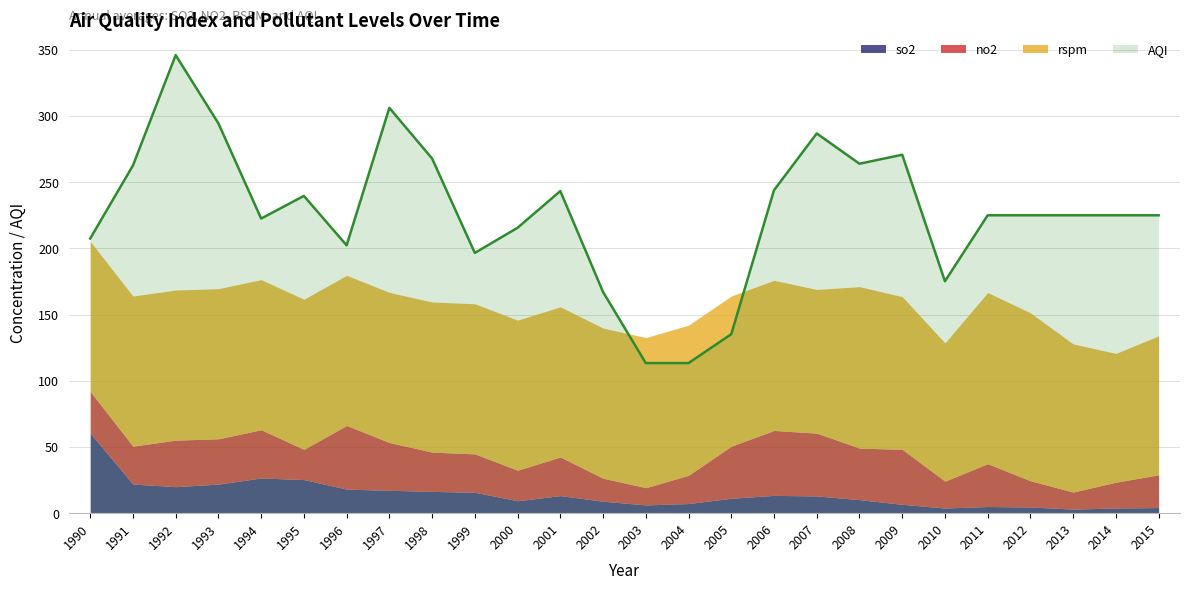

Reading right to left, list all the values displayed in this chart.

so2: 2015=4.2	2014=3.9	2013=3.1	2012=4.7	2011=5.0	2010=3.9	2009=6.7	2008=10.2	2007=13.0	2006=13.4	2005=11.3	2004=7.3	2003=6.2	2002=9.0	2001=13.3	2000=9.4	1999=15.8	1998=16.5	1997=17.3	1996=18.2	1995=25.4	1994=26.6	1993=22.0	1992=20.0	1991=22.0	1990=60.4
no2: 2015=24.7	2014=19.5	2013=12.9	2012=19.8	2011=32.3	2010=20.3	2009=41.5	2008=38.9	2007=47.4	2006=49.1	2005=39.4	2004=21.4	2003=13.0	2002=17.4	2001=29.2	2000=23.0	1999=29.0	1998=29.7	1997=36.1	1996=48.1	1995=22.8	1994=36.4	1993=34.2	1992=35.1	1991=28.6	1990=31.6
rspm: 2015=105.0	2014=97.3	2013=111.9	2012=126.8	2011=129.3	2010=104.4	2009=115.3	2008=122.0	2007=108.5	2006=113.4	2005=113.4	2004=113.4	2003=113.4	2002=113.4	2001=113.4	2000=113.4	1999=113.4	1998=113.4	1997=113.4	1996=113.4	1995=113.4	1994=113.4	1993=113.4	1992=113.4	1991=113.4	1990=113.4
AQI: 2015=225.0	2014=225.0	2013=225.0	2012=225.0	2011=225.0	2010=175.2	2009=270.8	2008=264.0	2007=286.8	2006=244.0	2005=135.2	2004=113.4	2003=113.4	2002=167.1	2001=243.3	2000=215.6	1999=196.6	1998=267.9	1997=306.2	1996=202.3	1995=239.7	1994=222.5	1993=294.5	1992=346.0	1991=262.6	1990=207.5